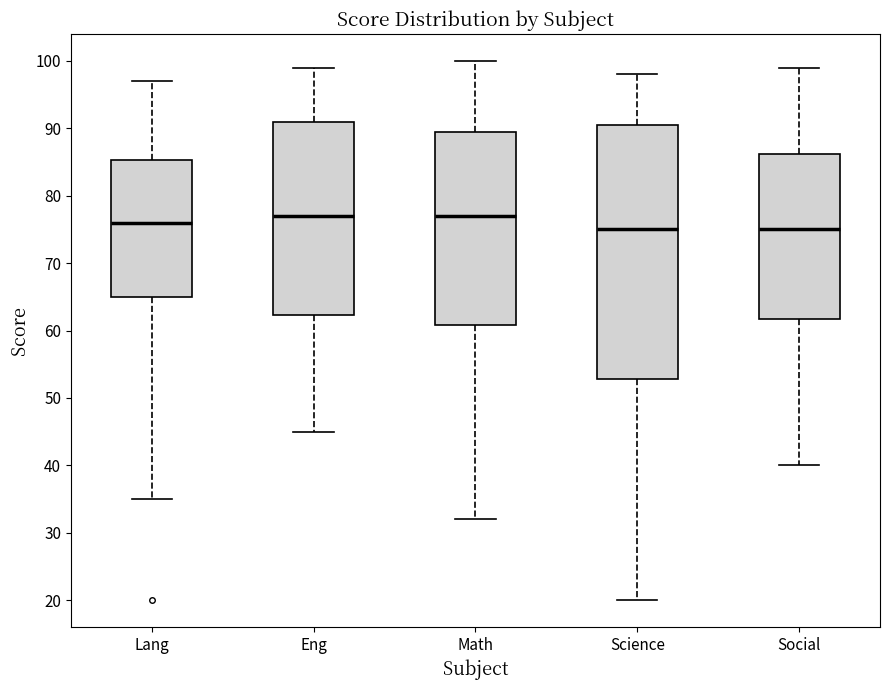

Reading left to right, read every box against the y-axis: the position of its median line, the range the box covers, and the ends of its whiskers. The values are not printed on the chart, so give them approximately, as read against the axis.

Lang: median 76, box 65 to 85, whiskers 35 to 97
Eng: median 77, box 62 to 91, whiskers 45 to 99
Math: median 77, box 61 to 90, whiskers 32 to 100
Science: median 75, box 53 to 91, whiskers 20 to 98
Social: median 75, box 62 to 86, whiskers 40 to 99